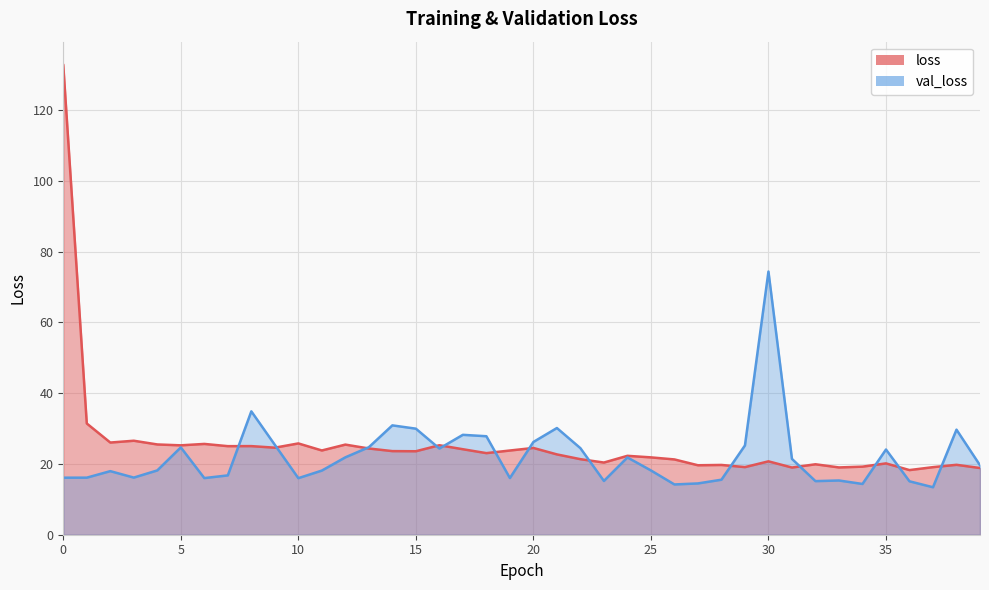

The value of loss at 19 is 6.3. True or false?

False